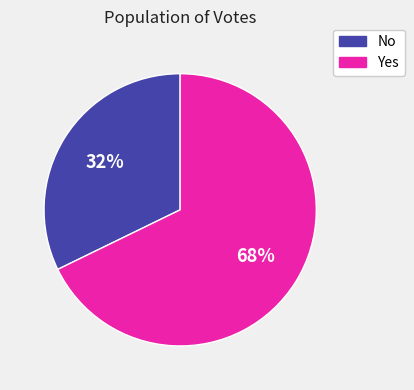

To the nearest percent, what is the average slice percentage?

50%